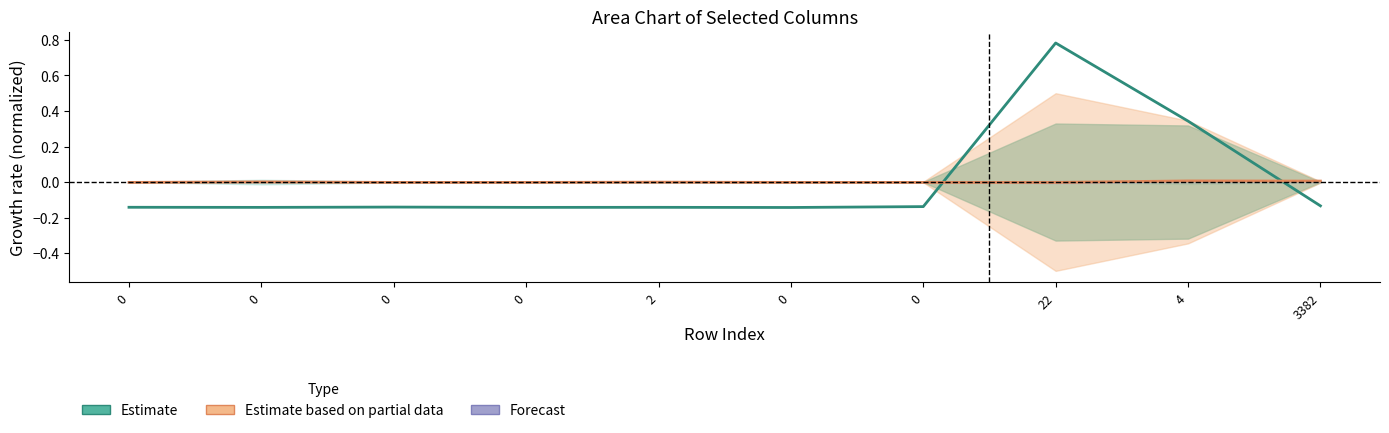

Reading left to right, list all the values displayed in this chart.

Estimate: 0=-0.1	0=-0.1	0=-0.1	0=-0.1	2=-0.1	0=-0.1	0=-0.1	22=0.8	4=0.3	3382=-0.1
Estimate based on partial data: 0=-0.0	0=0.0	0=-0.0	0=-0.0	2=-0.0	0=-0.0	0=-0.0	22=-0.0	4=0.0	3382=0.0